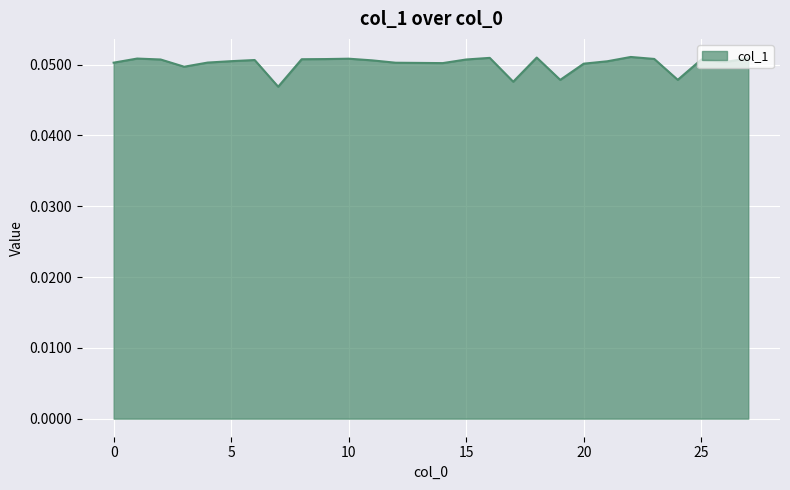

Is this an area chart (filled region under the line)?

Yes